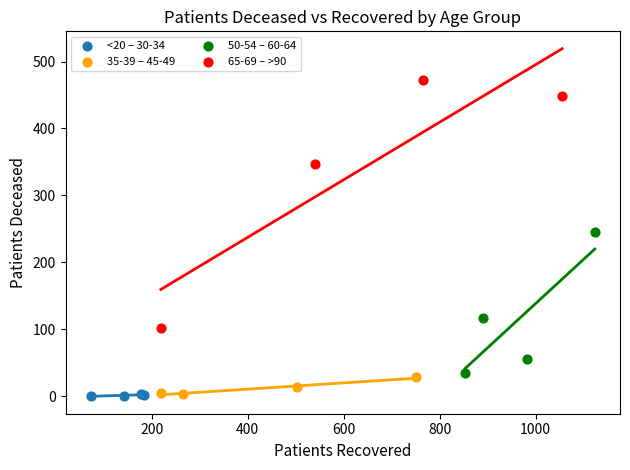

Which series reaches the maximum Y coordinate?

65-69 – >90